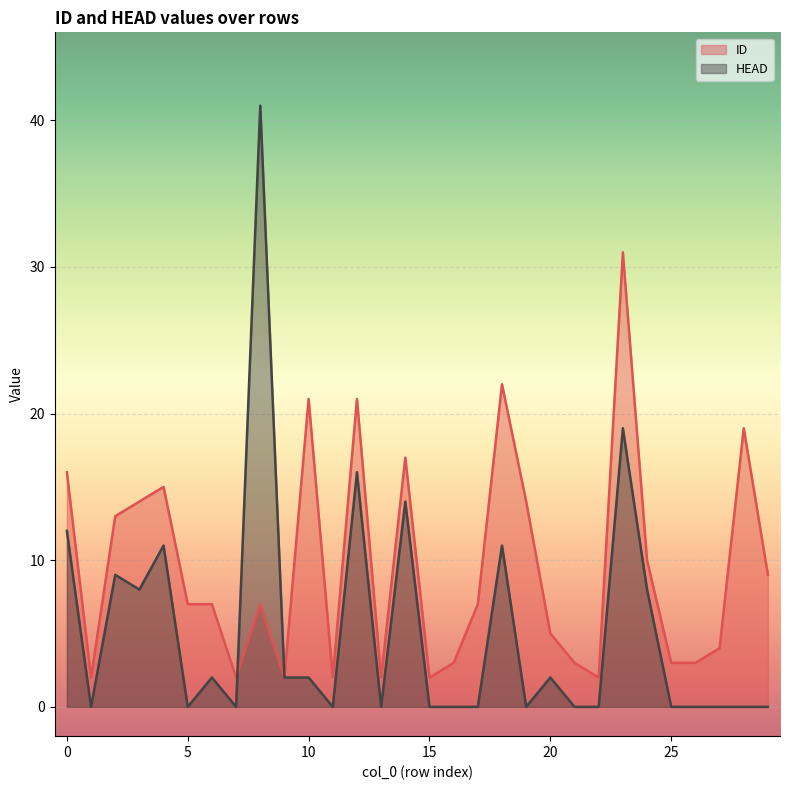

True or false: ID has a value of 7 at 8.

True